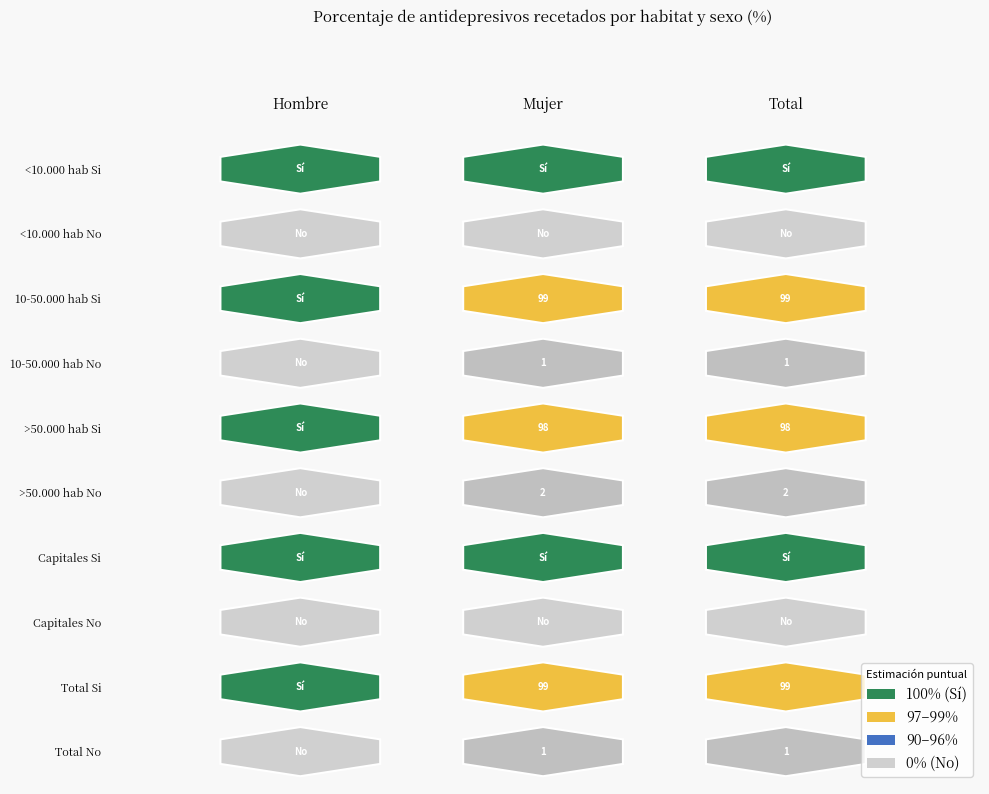

Reading left to right, extract all data points from this chart.

Hombre: 100.0	0.0	100.0	0.0	100.0	0.0	100.0	0.0	100.0	0.0
Mujer: 100.0	0.0	98.7	1.3	97.9	2.1	100.0	0.0	99.2	0.8
Total: 100.0	0.0	99.1	0.9	98.4	1.6	100.0	0.0	99.4	0.6